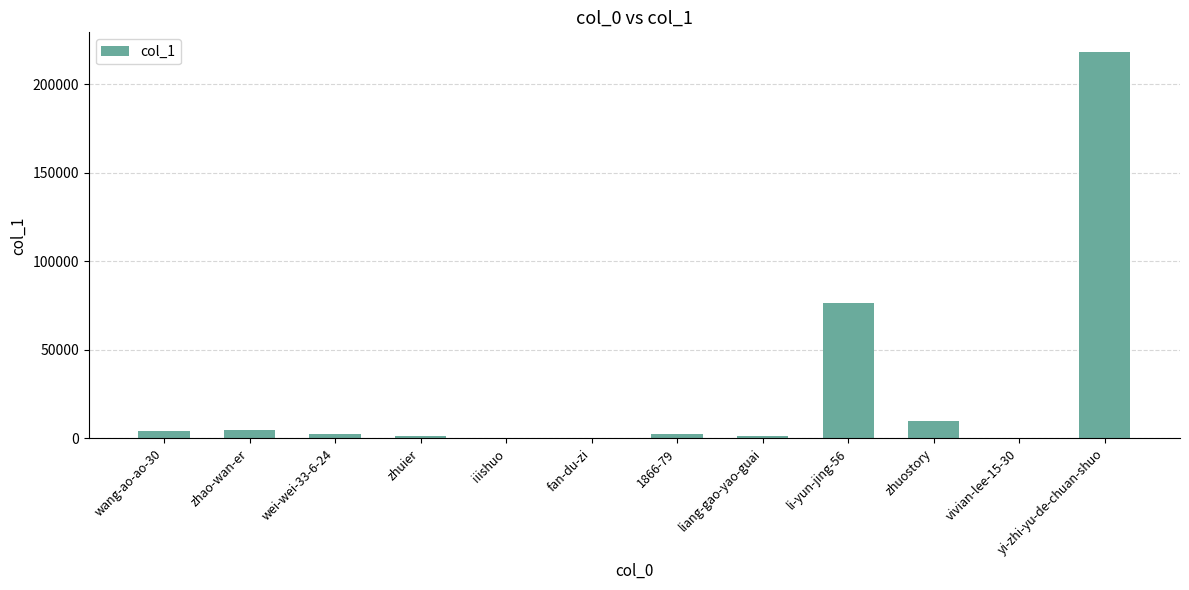

What is the greatest value displayed?

218450